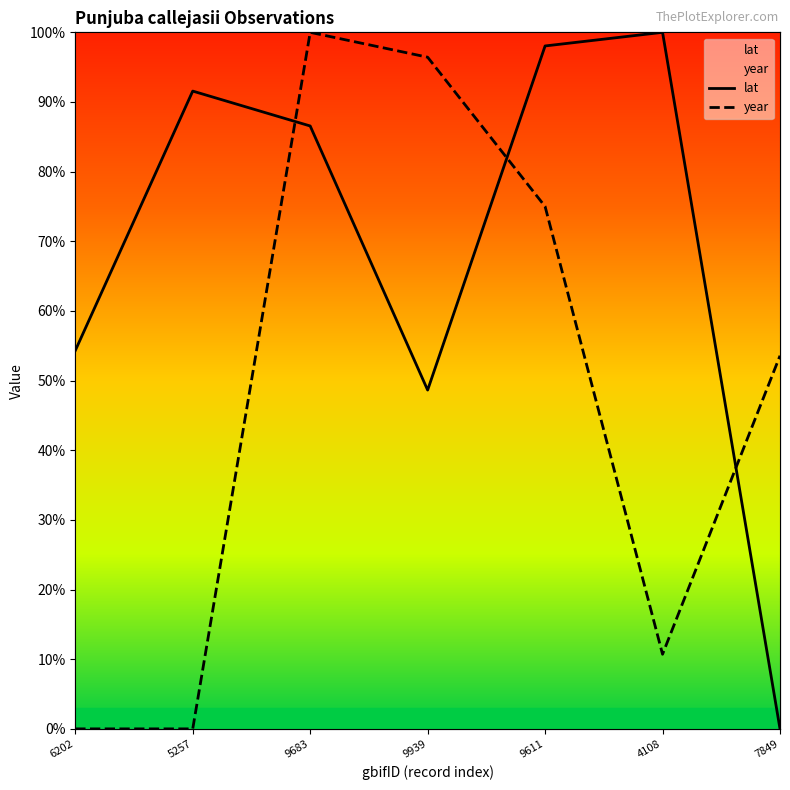

How many interior local peaks does the lat series have?

2